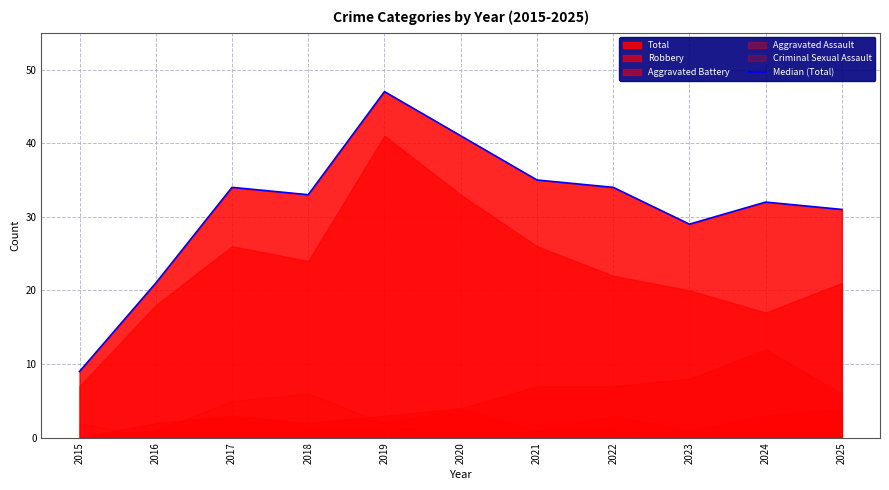

What is the average value?

31